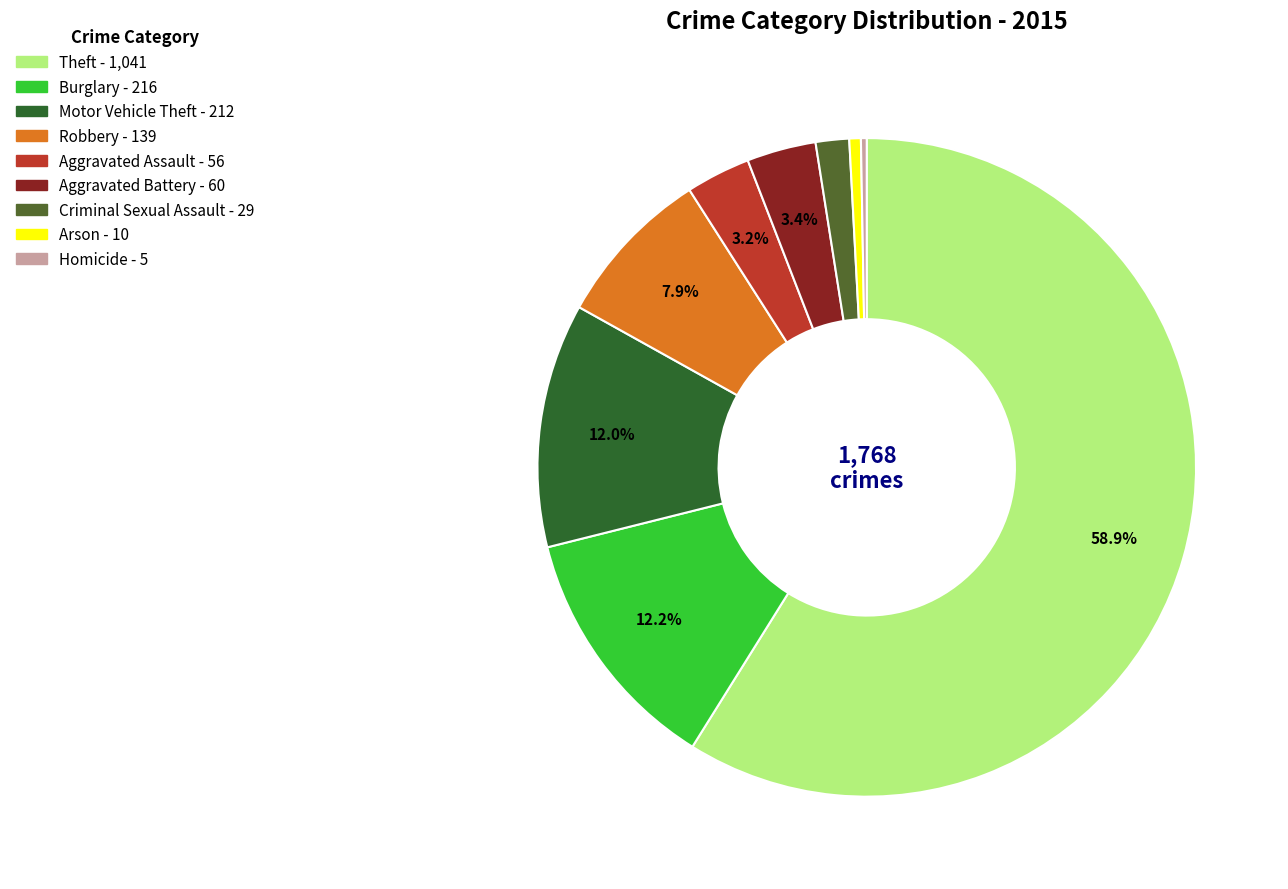

Which category accounts for the majority?

Theft